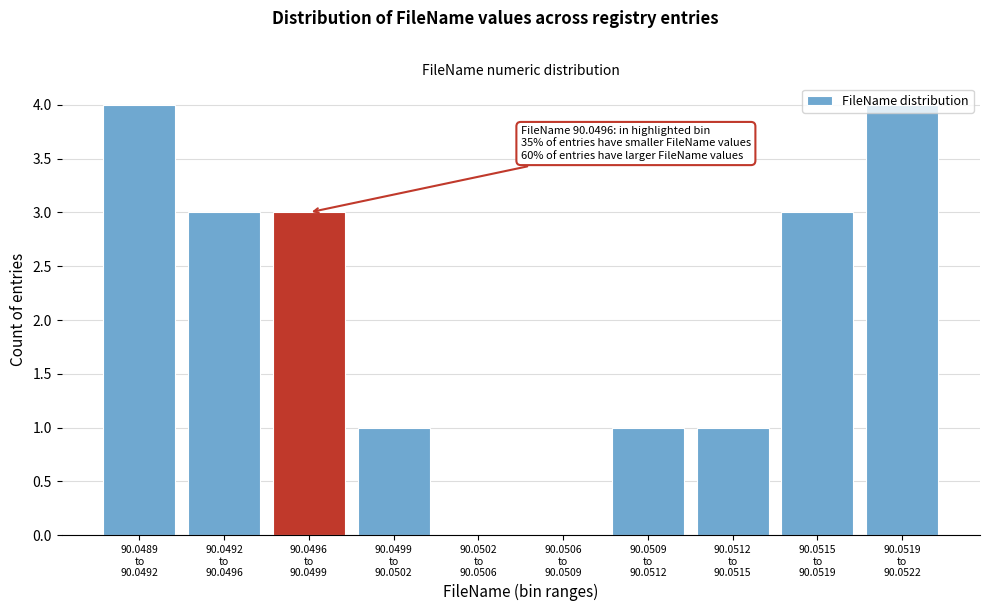

What is the sum of all values?

20